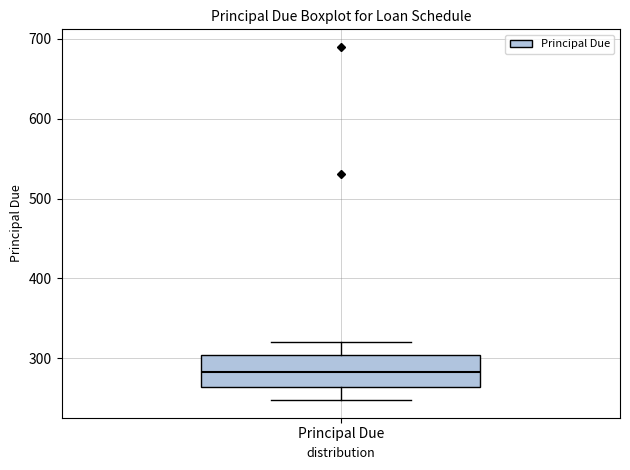

Read this box plot against the y-axis: the position of the median line, the range covered by the box, and the ends of both whiskers. The values are not printed on the chart, so give them approximately, as read against the axis.

median 280, box 260 to 300, whiskers 250 to 320